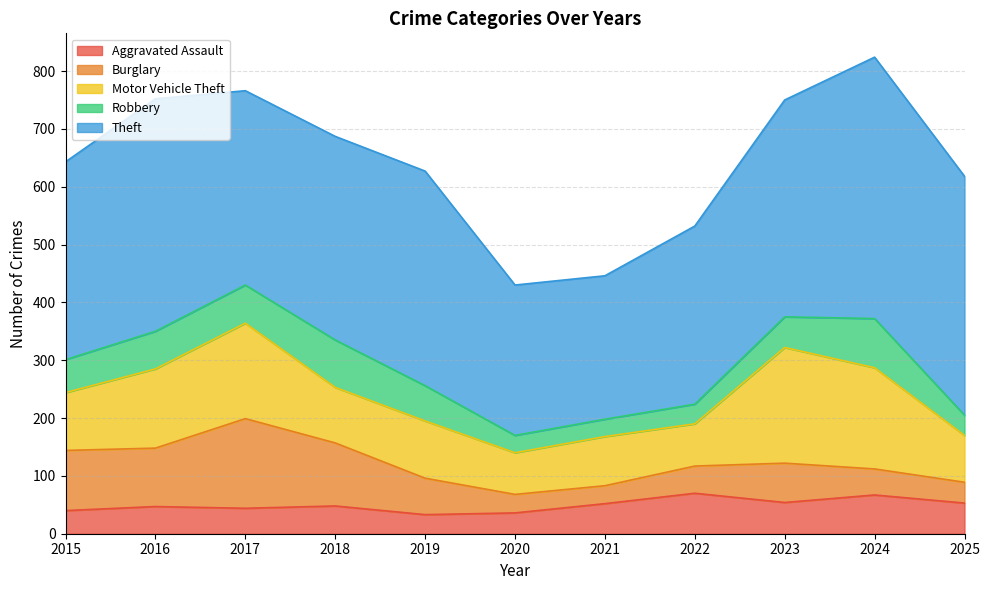

At which category is the sum across all series the highest?

2024